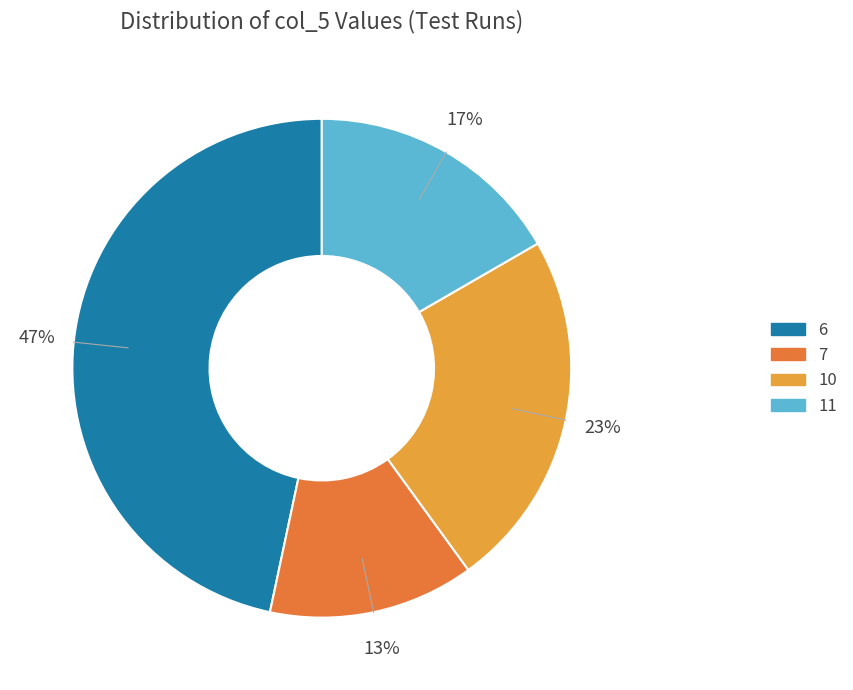

Does 7 represent more than half of the total?

No